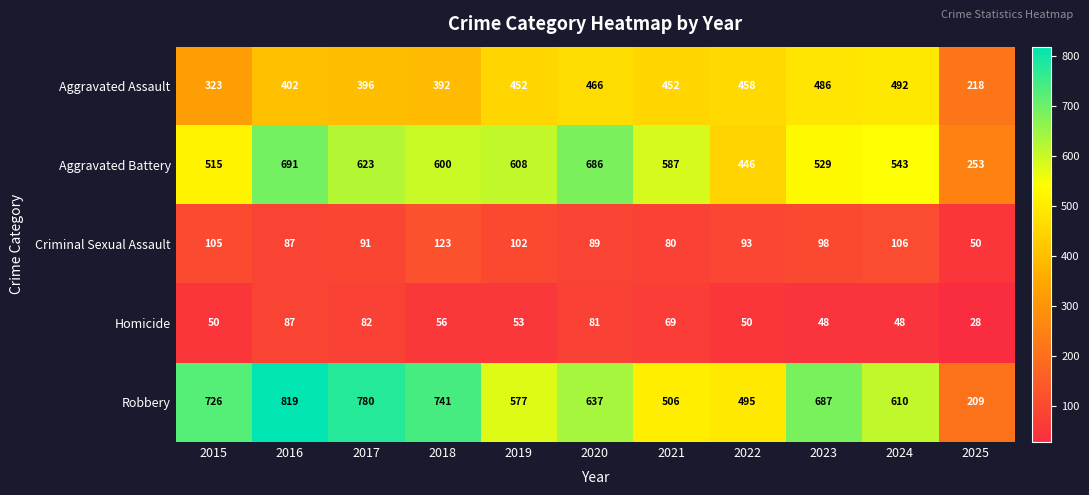

What is the maximum value for Homicide?

87